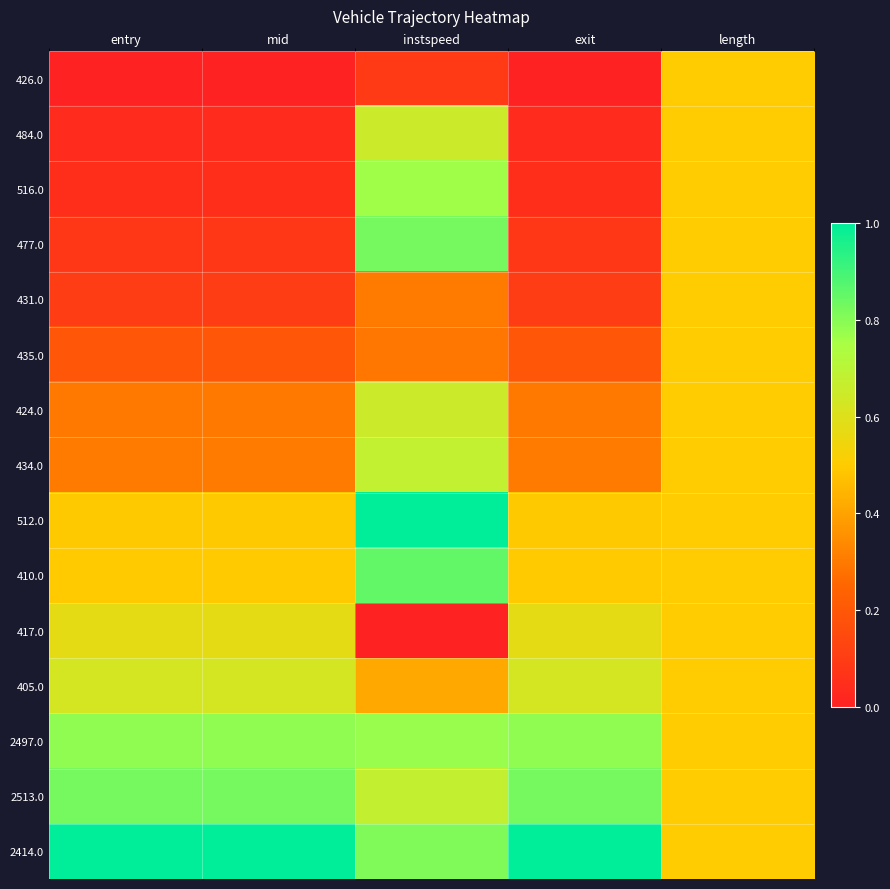

What is the total value across all series at entry?

5.9